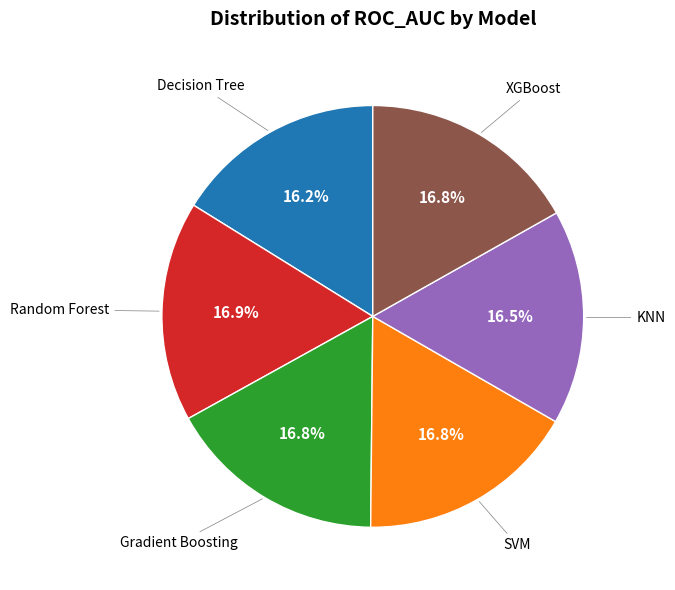

Is there a majority slice in this chart?

No